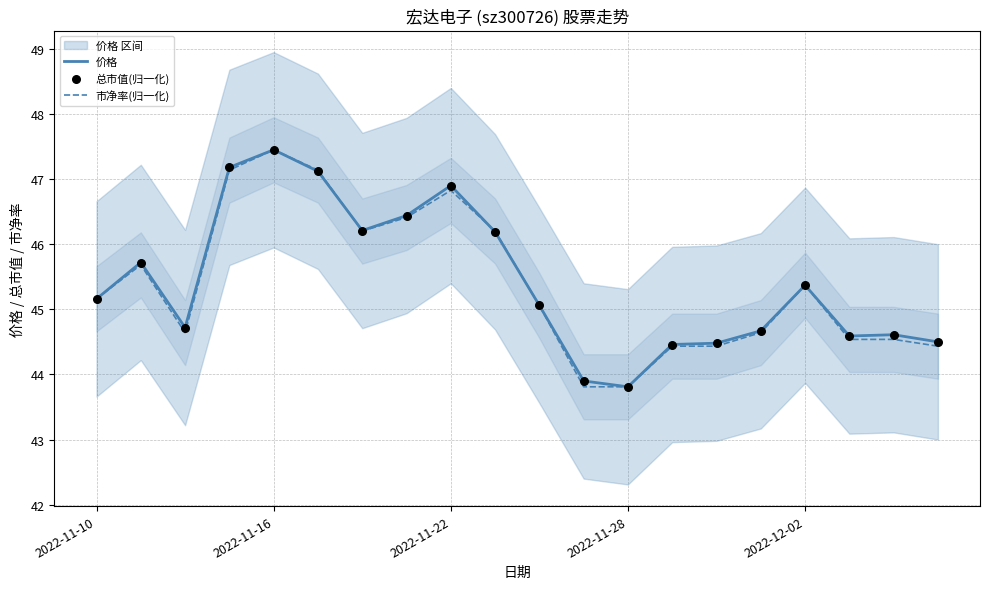

Which series has the largest total across all categories?

价格